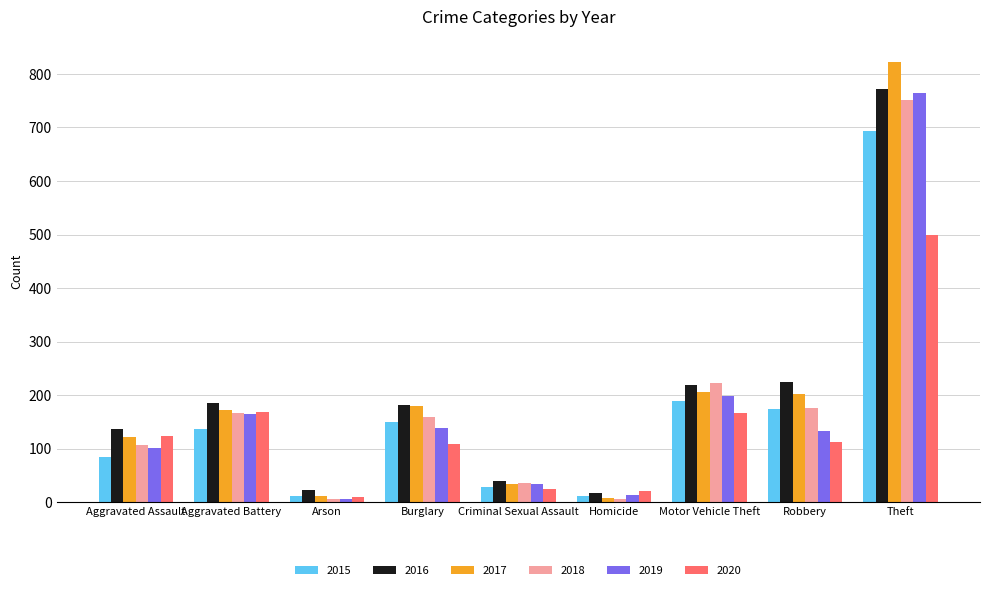

What is the minimum value for 2015?

11